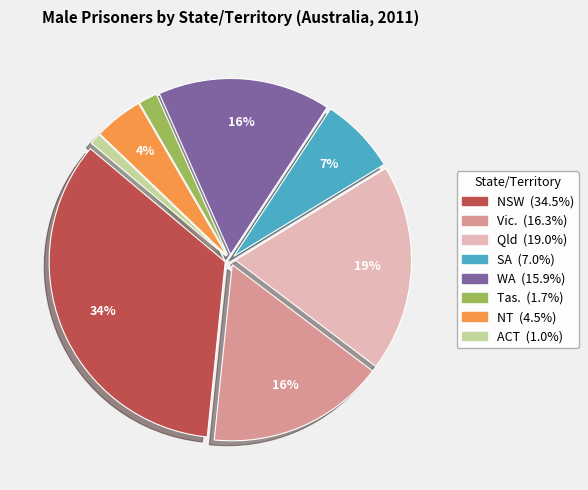

Count the number of slices in the pie.

8